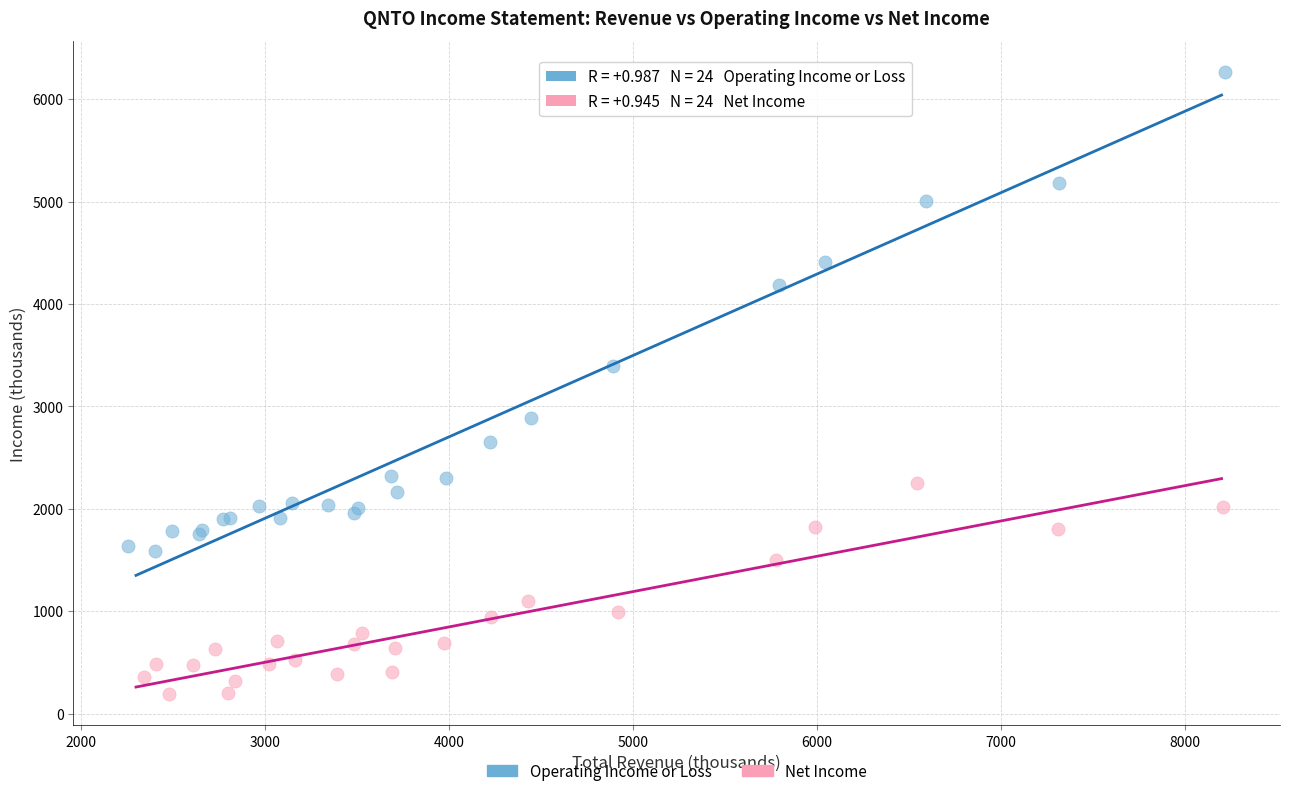

What are all the series names shown in the legend?

Operating Income or Loss, Net Income